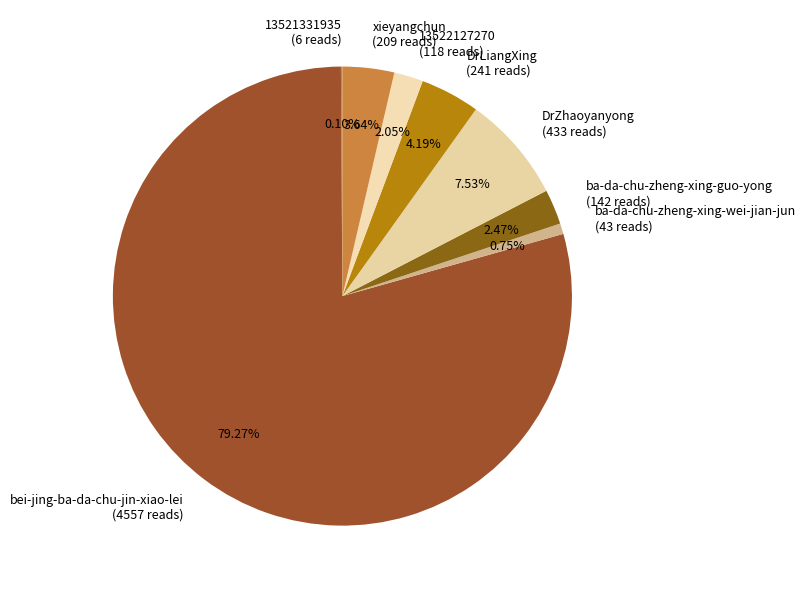

What is the ratio of the value at ba-da-chu-zheng-xing-guo-yong (142 reads) to the value at DrLiangXing (241 reads)?

0.6